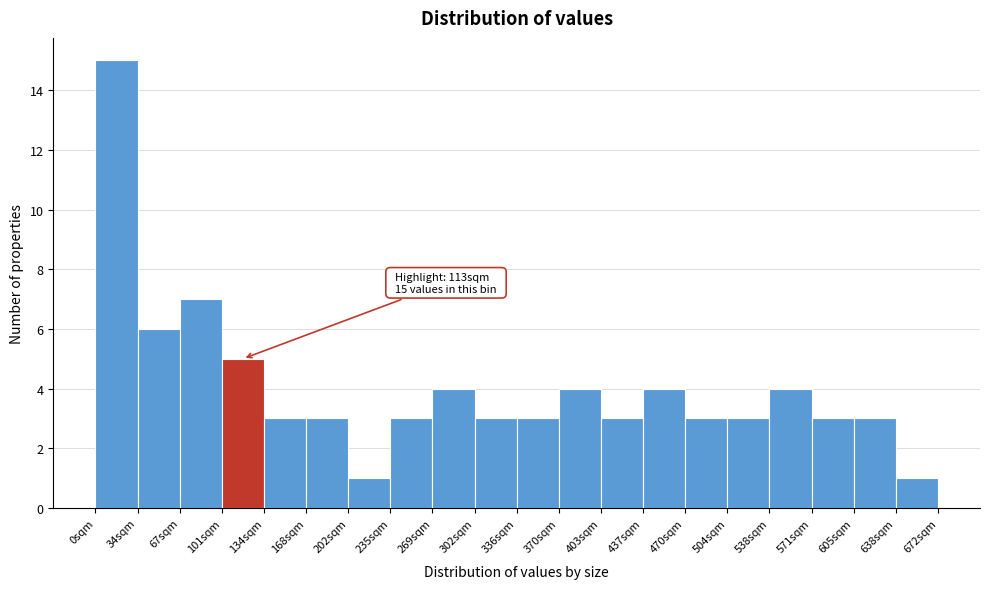

Which range on the x-axis has the tallest bar?

0 to 35